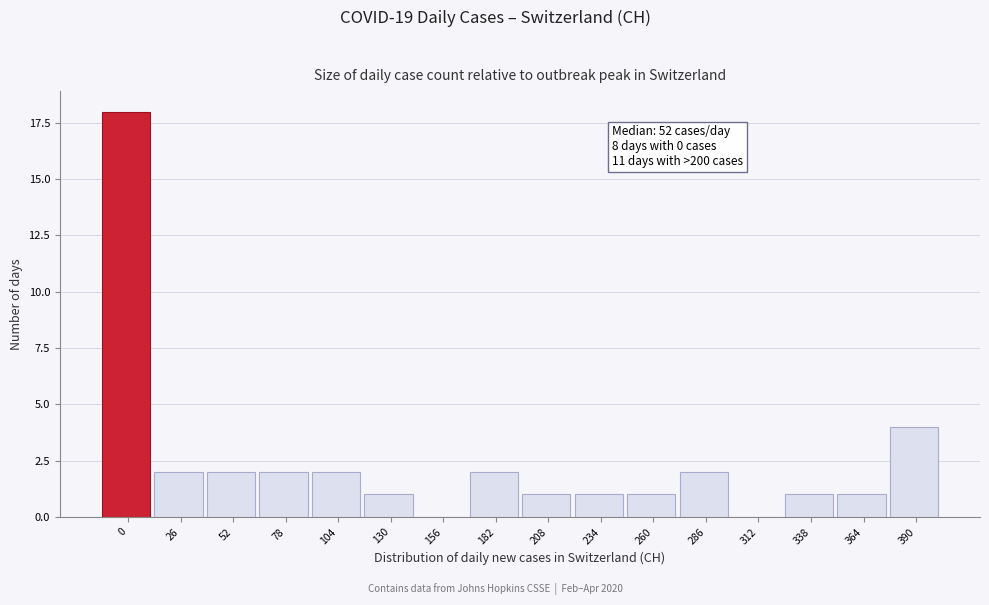

What is the greatest value displayed?

18